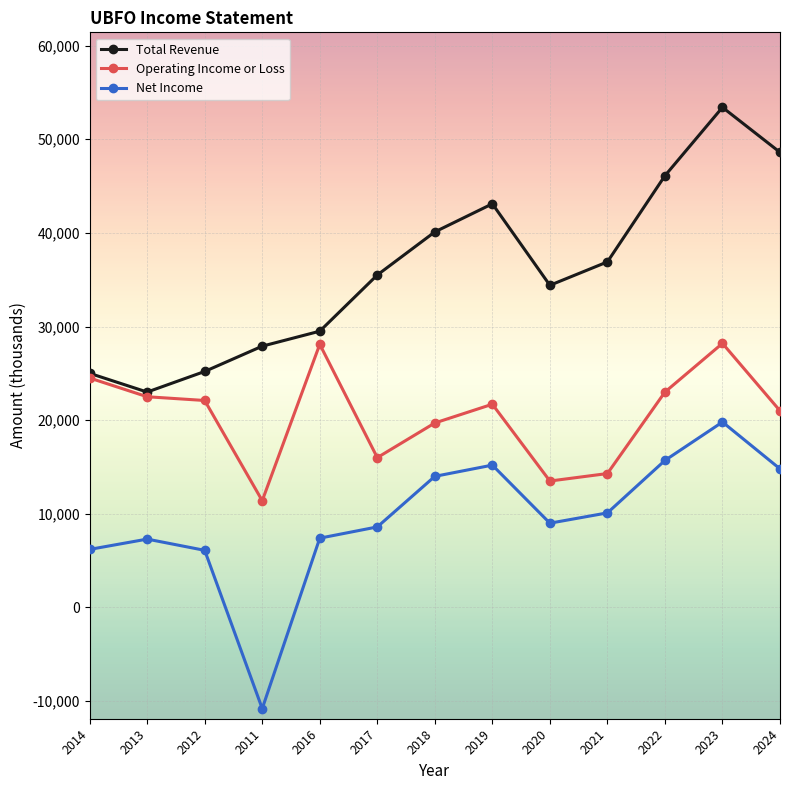

How many lines are shown in the chart?

3